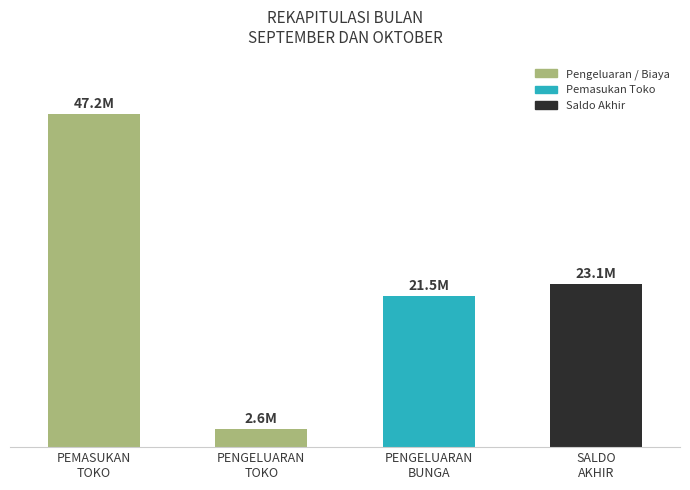

How many data points are above 23115000?

1